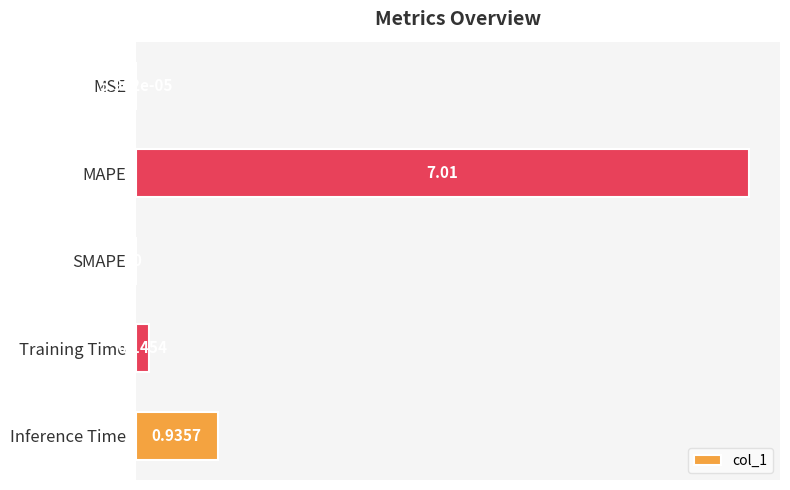

Which has a higher value, SMAPE or MAPE?

MAPE